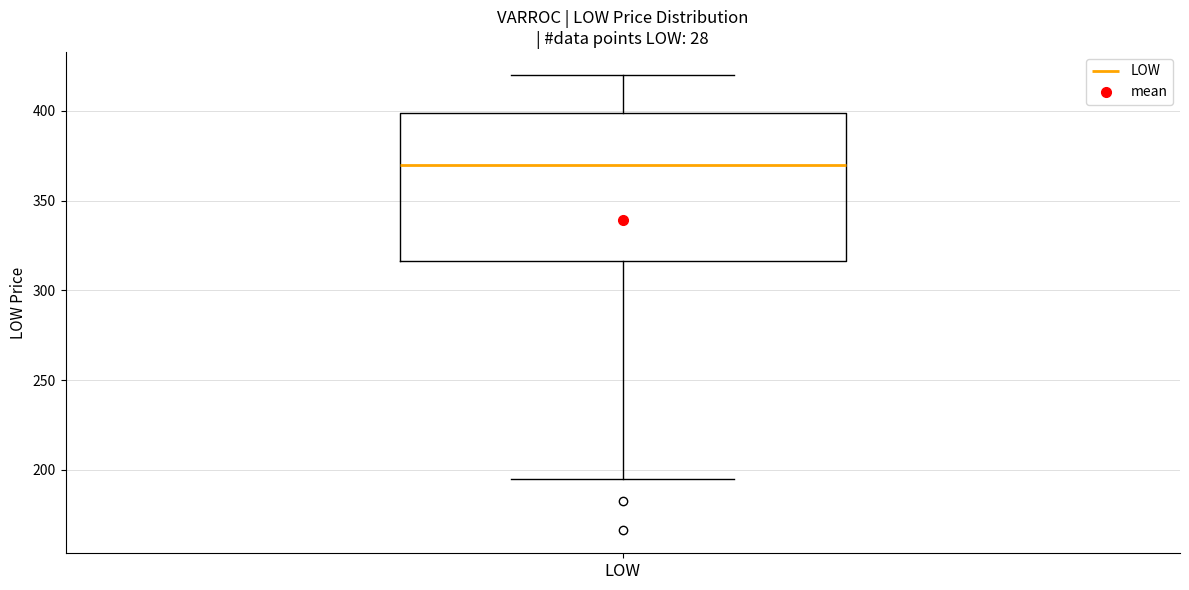

Read this box plot against the y-axis: the position of the median line, the range covered by the box, and the ends of both whiskers. The values are not printed on the chart, so give them approximately, as read against the axis.

median 370, box 315 to 400, whiskers 195 to 420